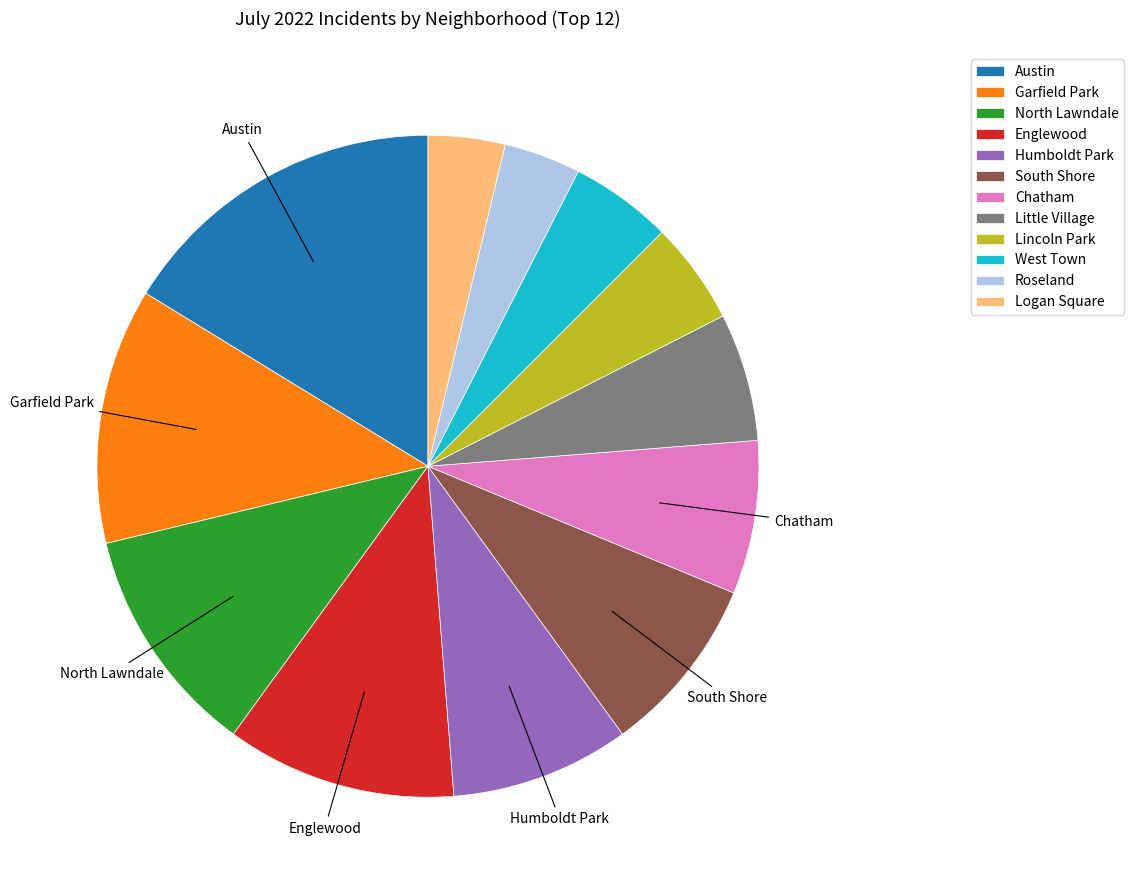

How many slices are in this pie chart?

12